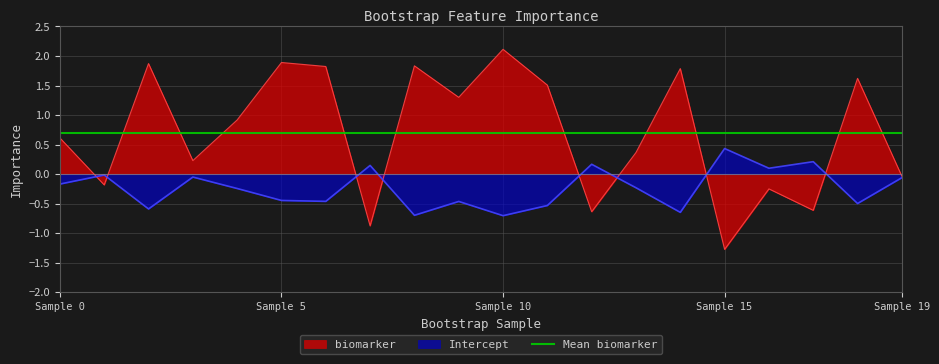

Count the number of categories in the chart.

20